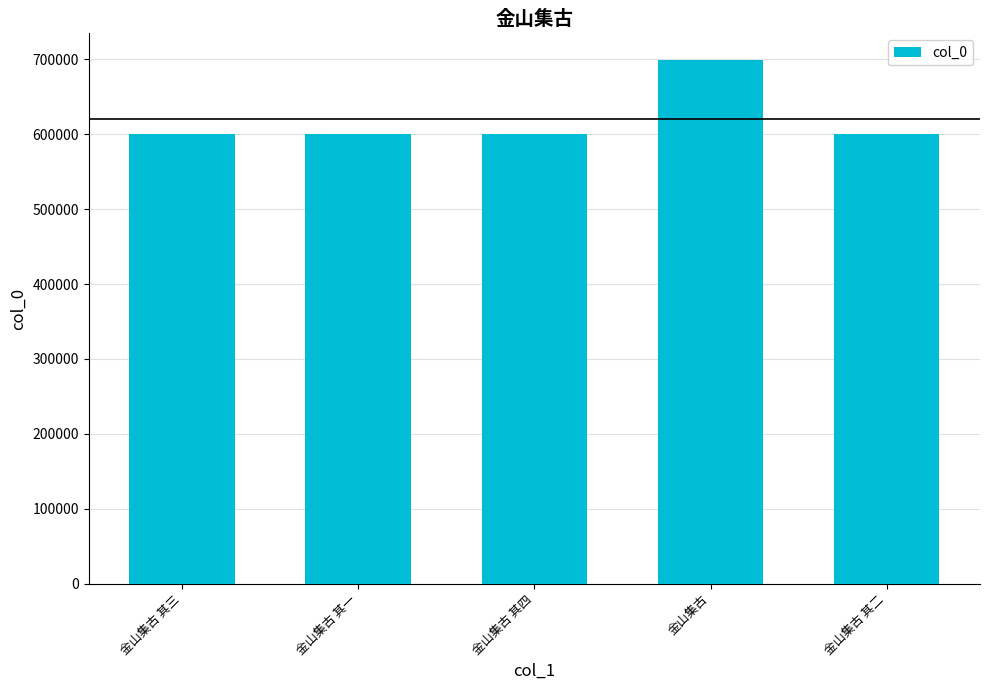

Are the bars horizontal?

No